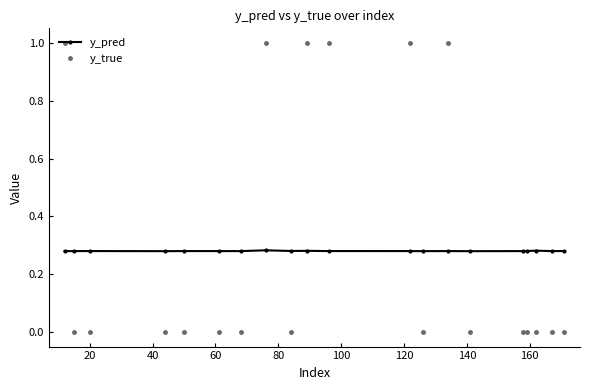

True or false: y_true has more than 1 interior local peaks.

True